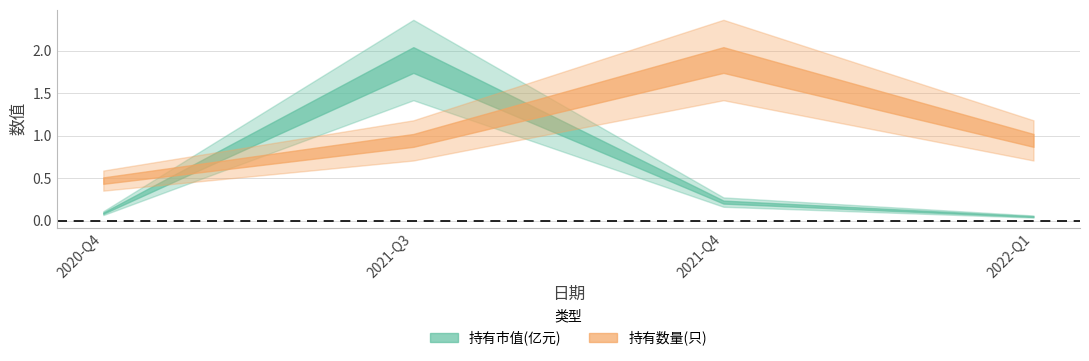

What are all the series names shown in the legend?

持有市值(亿元), 持有数量(只)